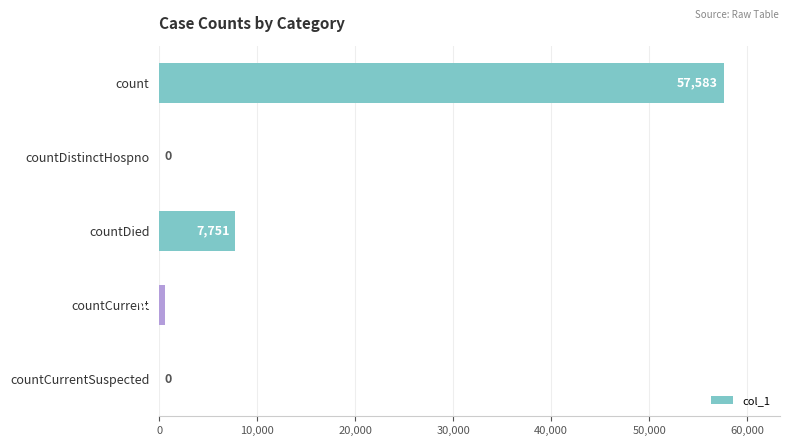

Where is the data nearest to the value 28791?

countDied